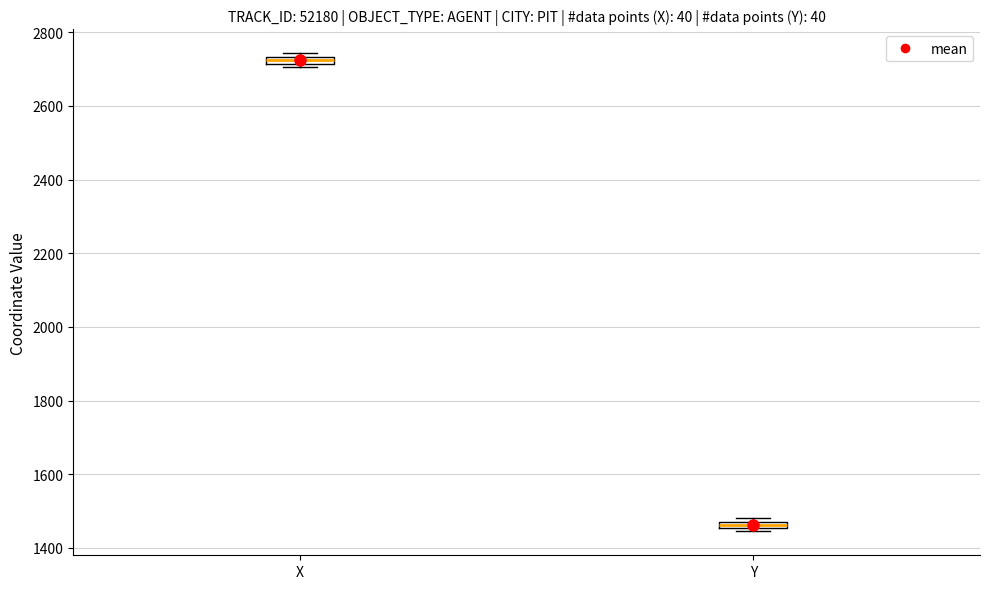

Where is the lower edge of the box for X on the y-axis? The values are not printed on the chart, so give them approximately, as read against the axis.

2720